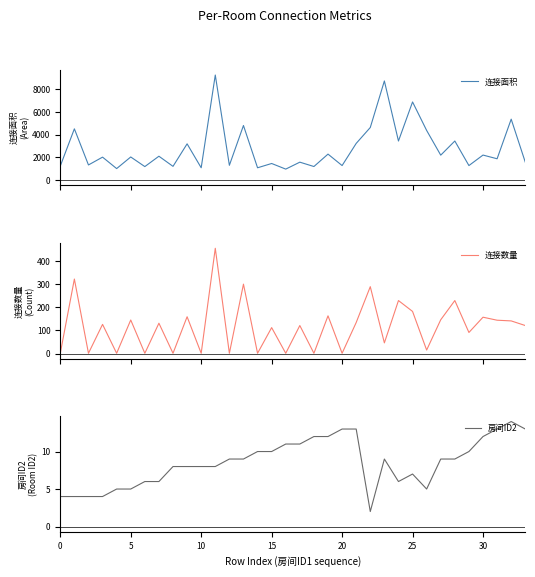

What is the maximum value for 连接数量?

455